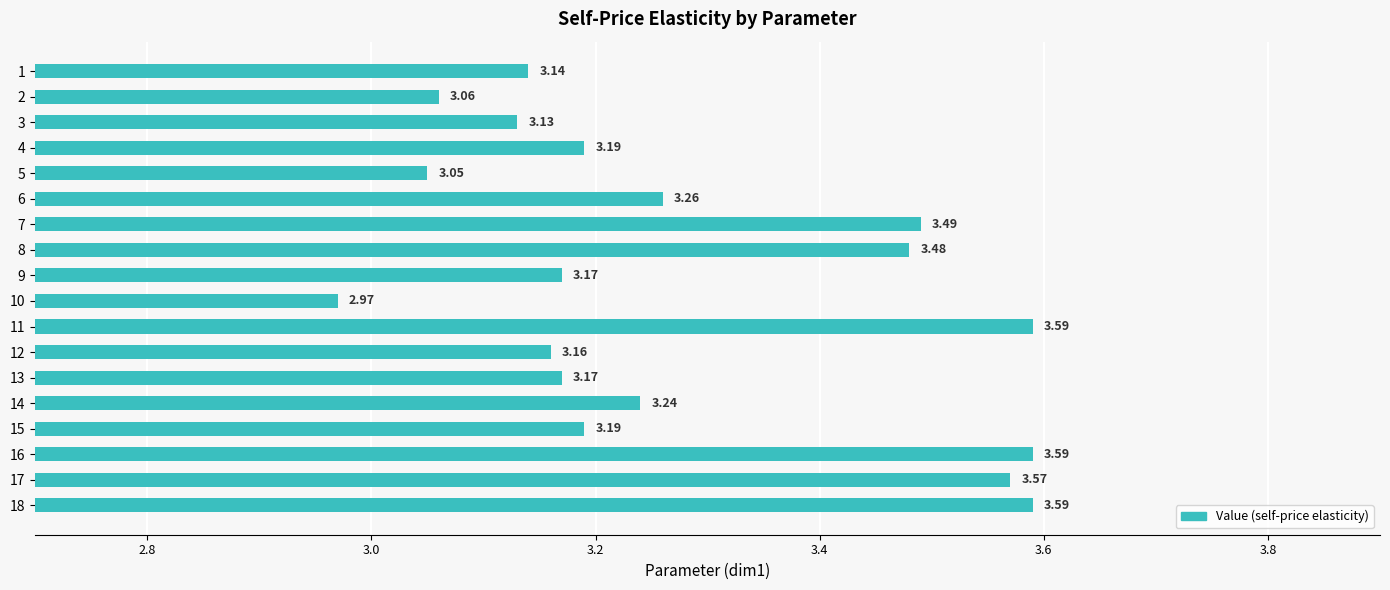

What is the difference between the maximum and minimum values?

0.6